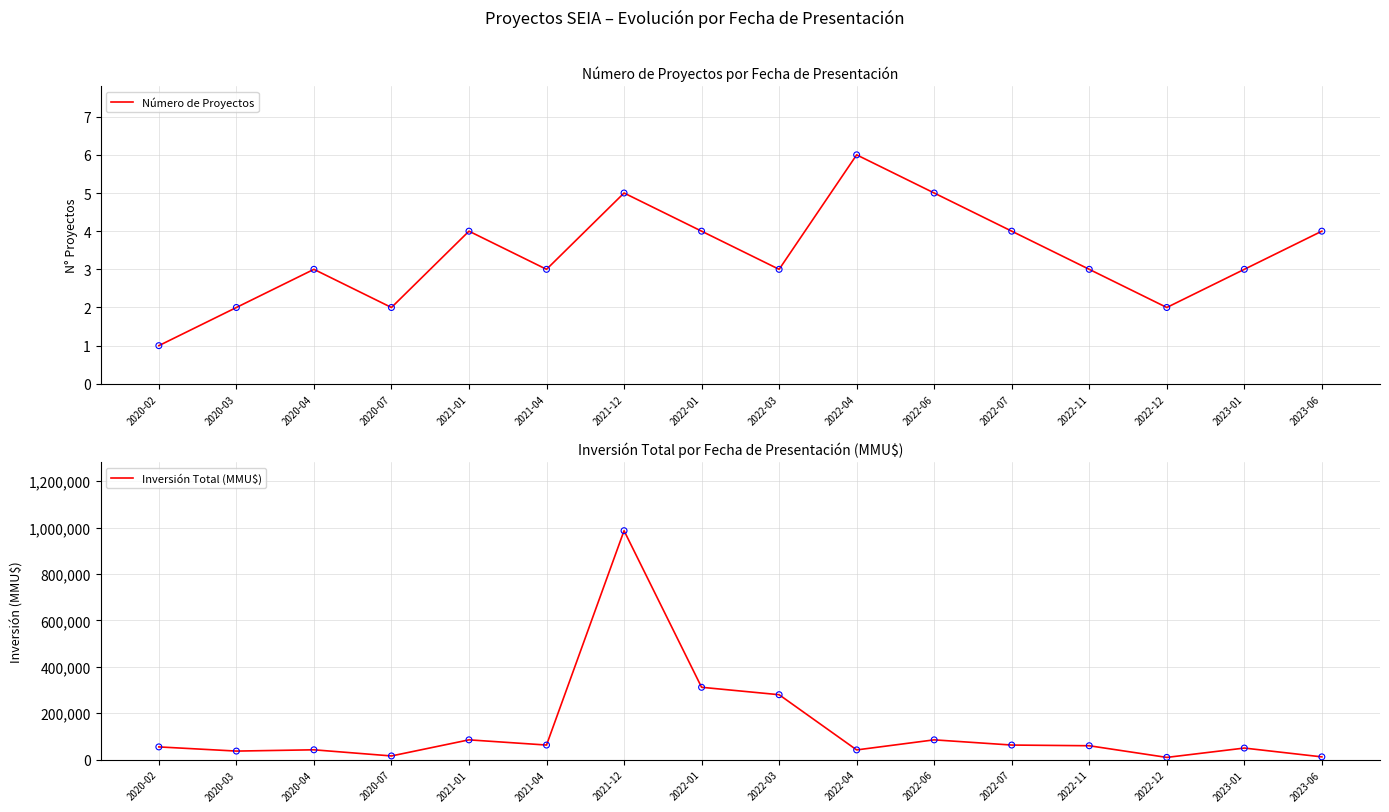

Which series reaches the maximum Y coordinate?

Inversión Total (MMU$)